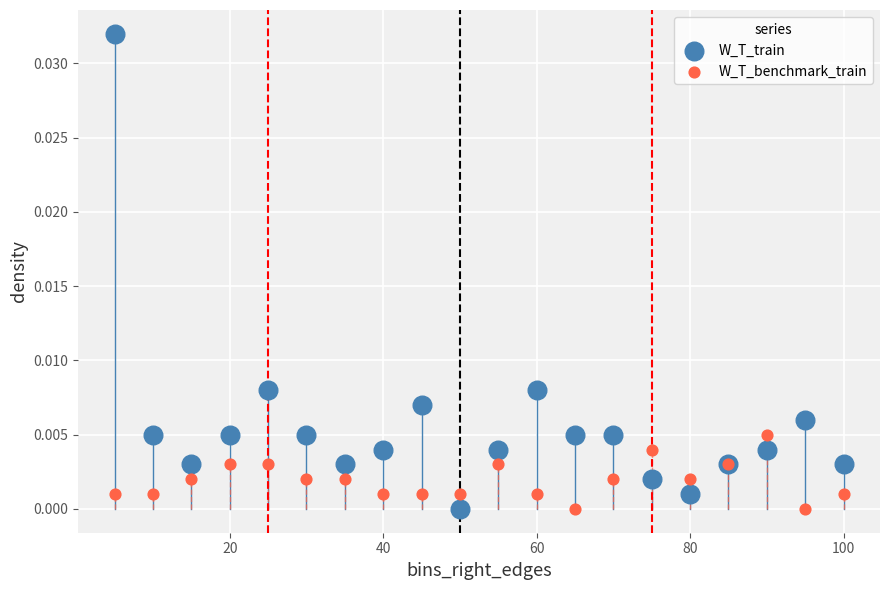

What is the X range (max minus min) for the scatter plot?

95.0